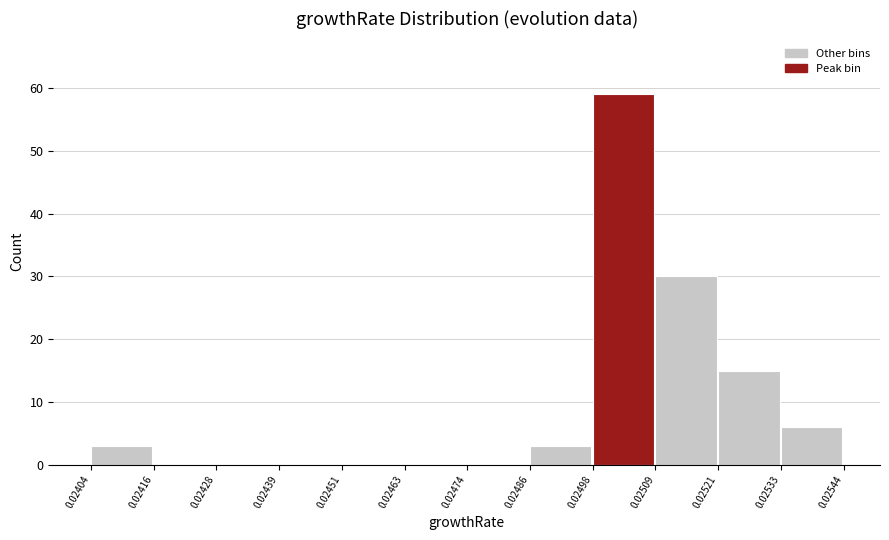

Reading left to right, transcribe this chart: for each bar, give the range it covers on the x-axis and its height. The values are not printed on the chart, so give them approximately, as read against the axis.

0.02404 to 0.02416: 3
0.02416 to 0.02428: 0
0.02428 to 0.02439: 0
0.02439 to 0.02451: 0
0.02451 to 0.02463: 0
0.02463 to 0.02474: 0
0.02474 to 0.02486: 0
0.02486 to 0.02498: 3
0.02498 to 0.02509: 59
0.02509 to 0.02521: 30
0.02521 to 0.02533: 15
0.02533 to 0.02544: 6